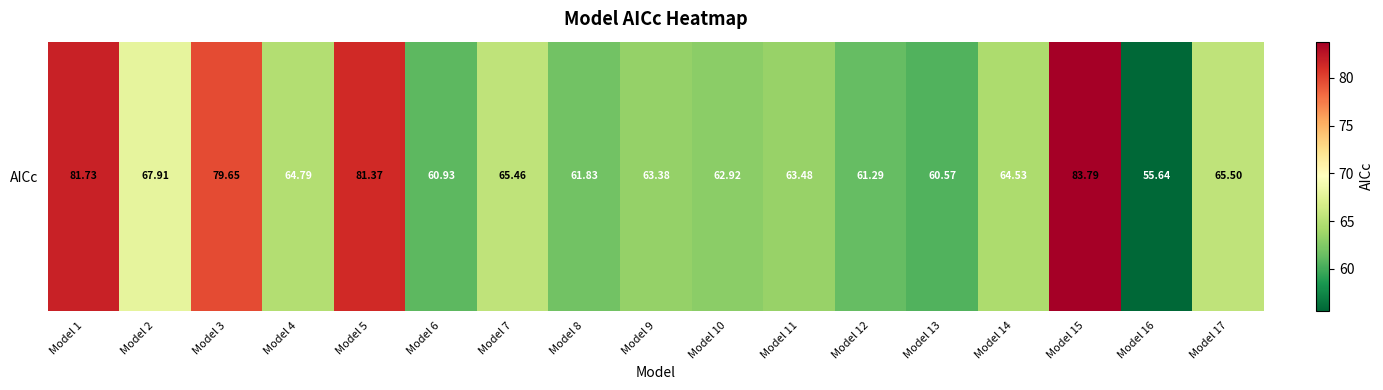

What is the minimum value shown in the chart?

55.6